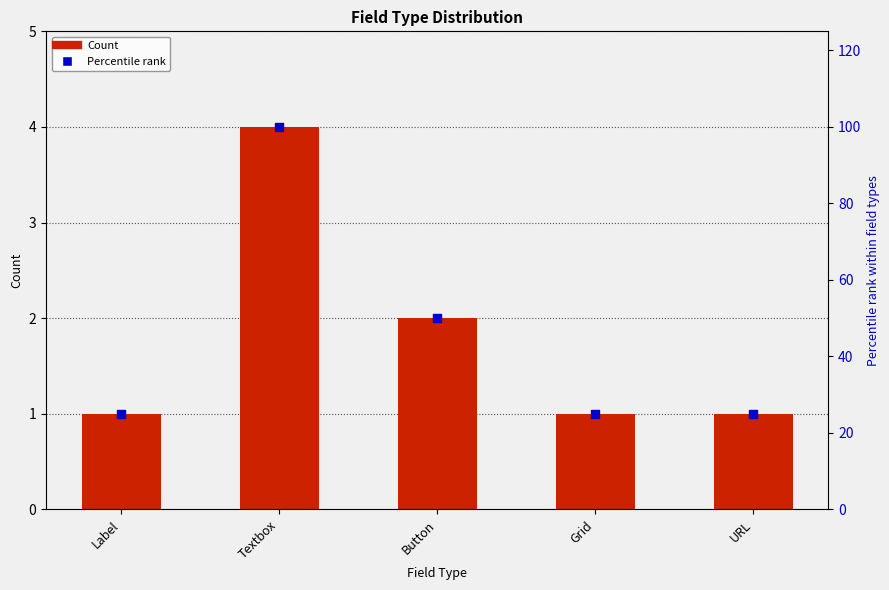

What is the total value across all series at Grid?

26